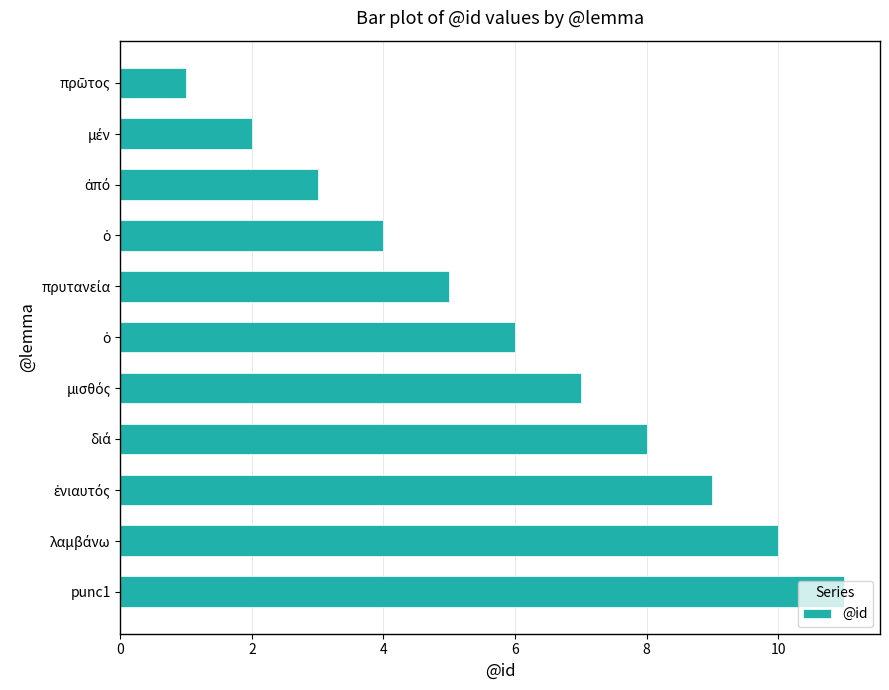

How many series are shown in this chart?

1